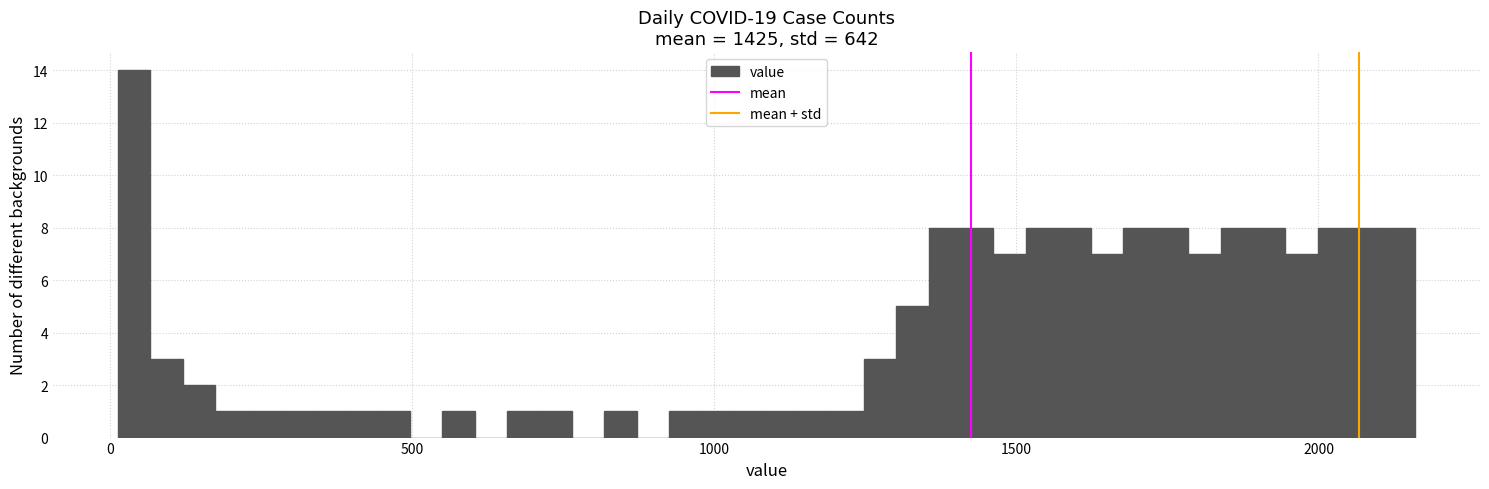

Around what value on the x-axis is the tallest bar? Give the approximate position of its centre, as read against the axis.

50